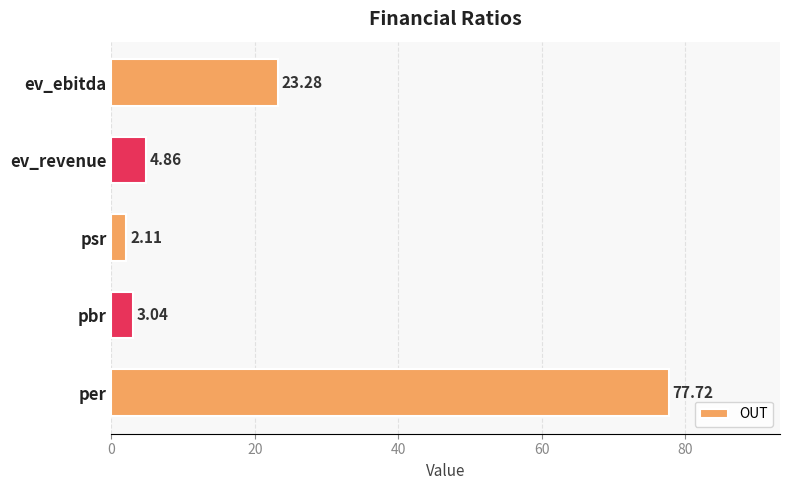

What is the sum of all values?

111.0